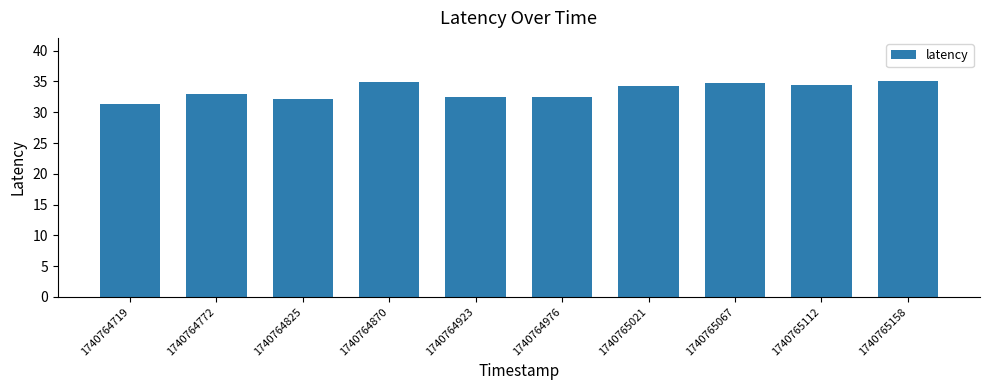

What is the minimum value shown in the chart?

31.4